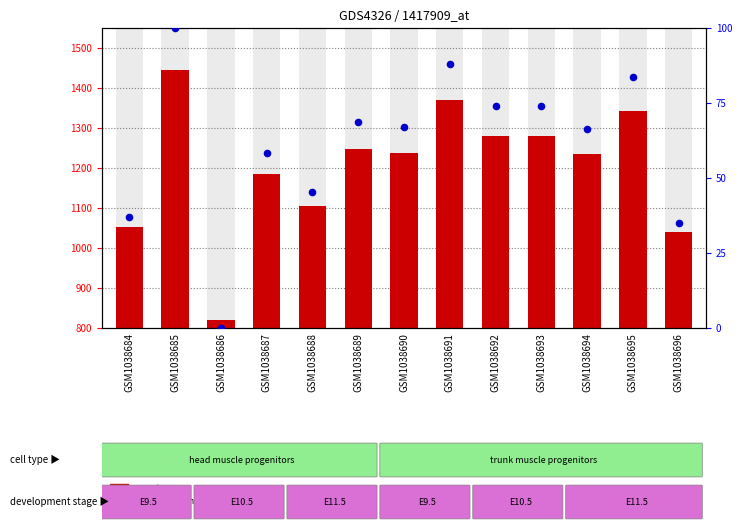

At which category is the sum across all series the highest?

GSM1038685